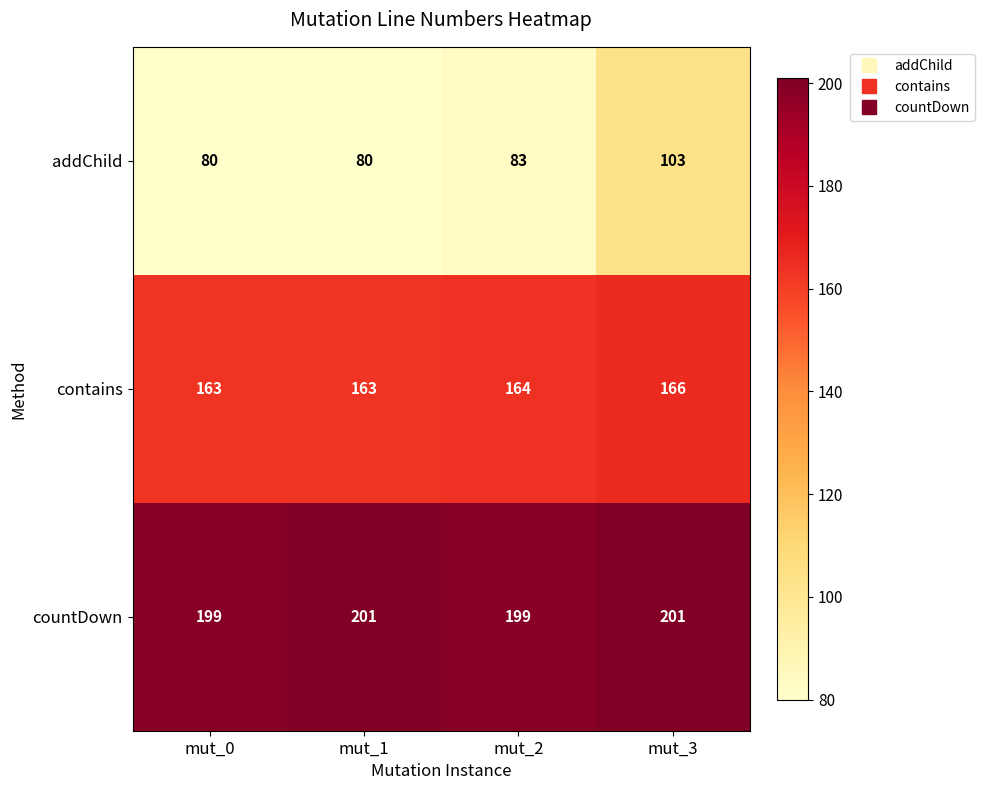

Reading left to right, transcribe all the data shown in this chart.

addChild: 80	80	83	103
contains: 163	163	164	166
countDown: 199	201	199	201